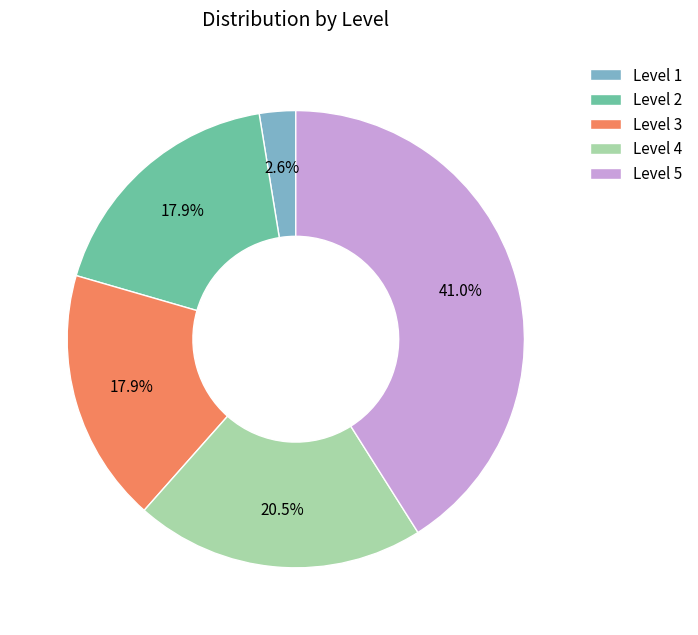

Which has a higher value, Level 3 or Level 1?

Level 3